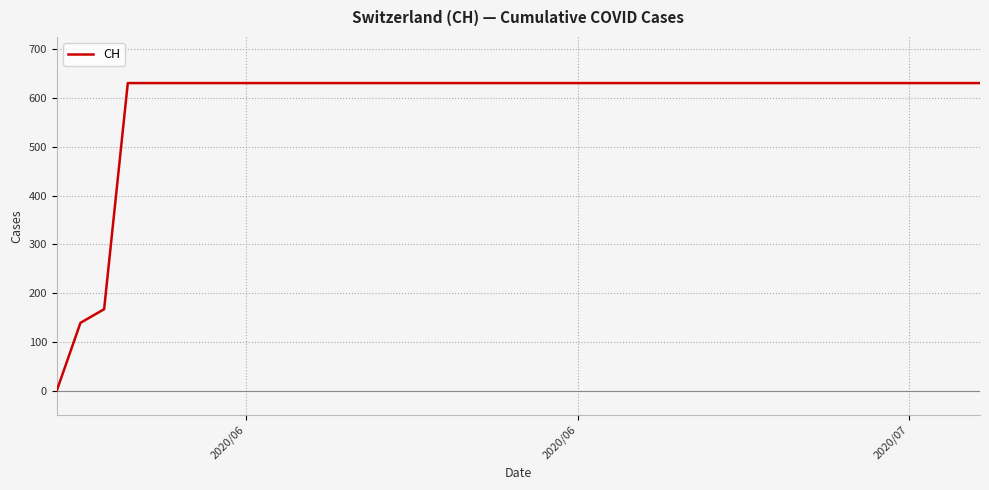

What is the difference between the maximum and minimum values?

631